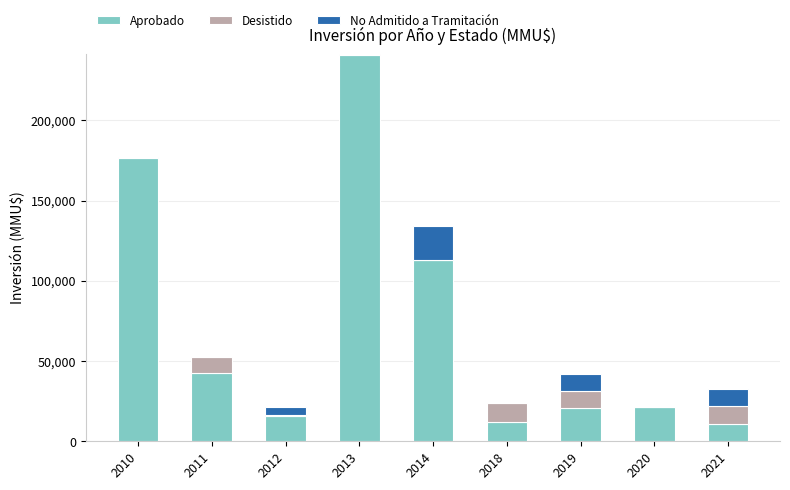

At which category is the sum across all series the highest?

2013